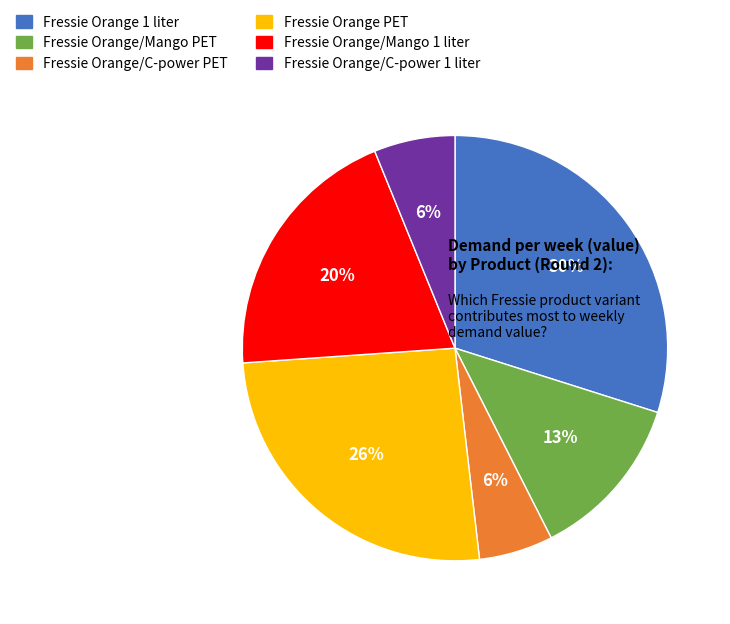

The Fressie Orange/Mango 1 liter slice represents 12% of the pie. True or false?

False